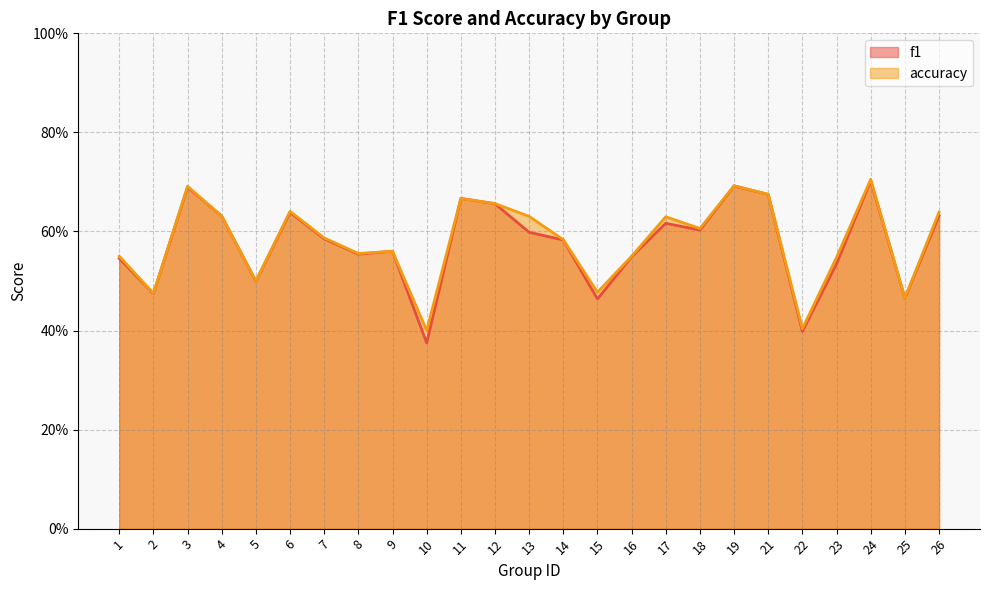

At which category does f1 reach its first local peak?

3